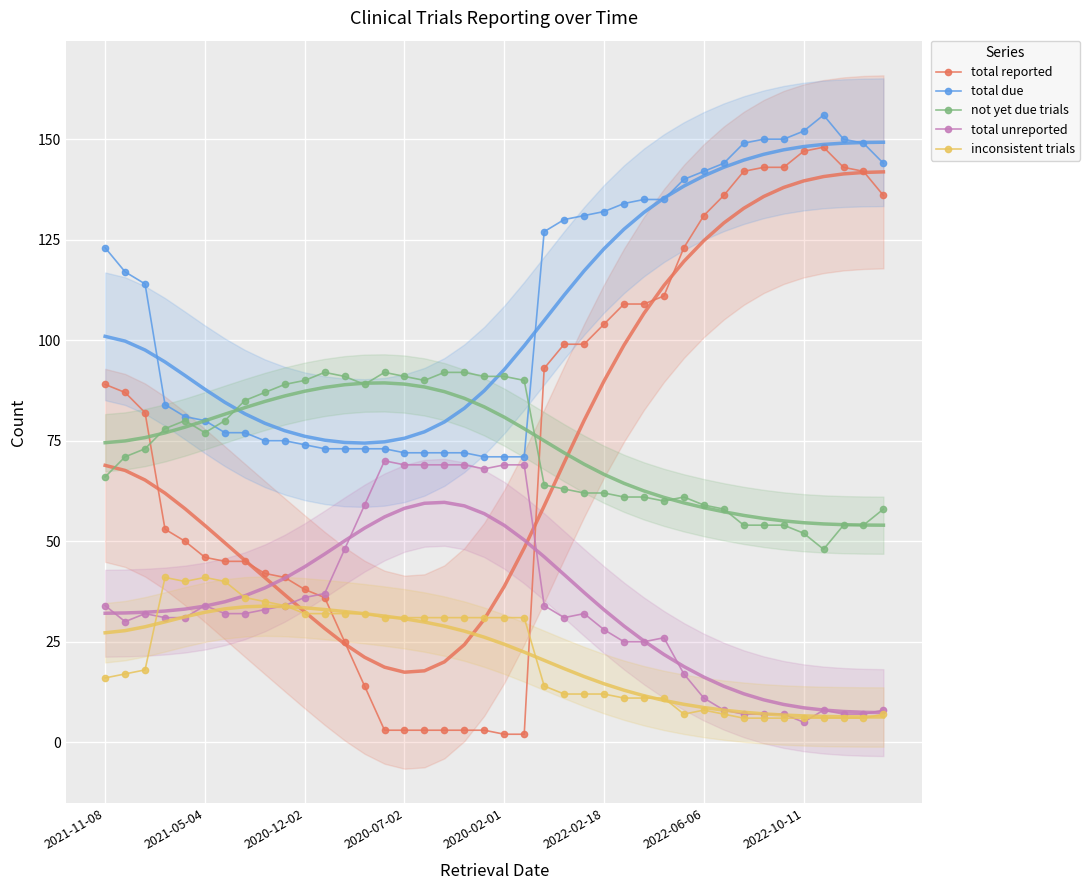

True or false: total due has a value of 55 at 2022-06-06.

False